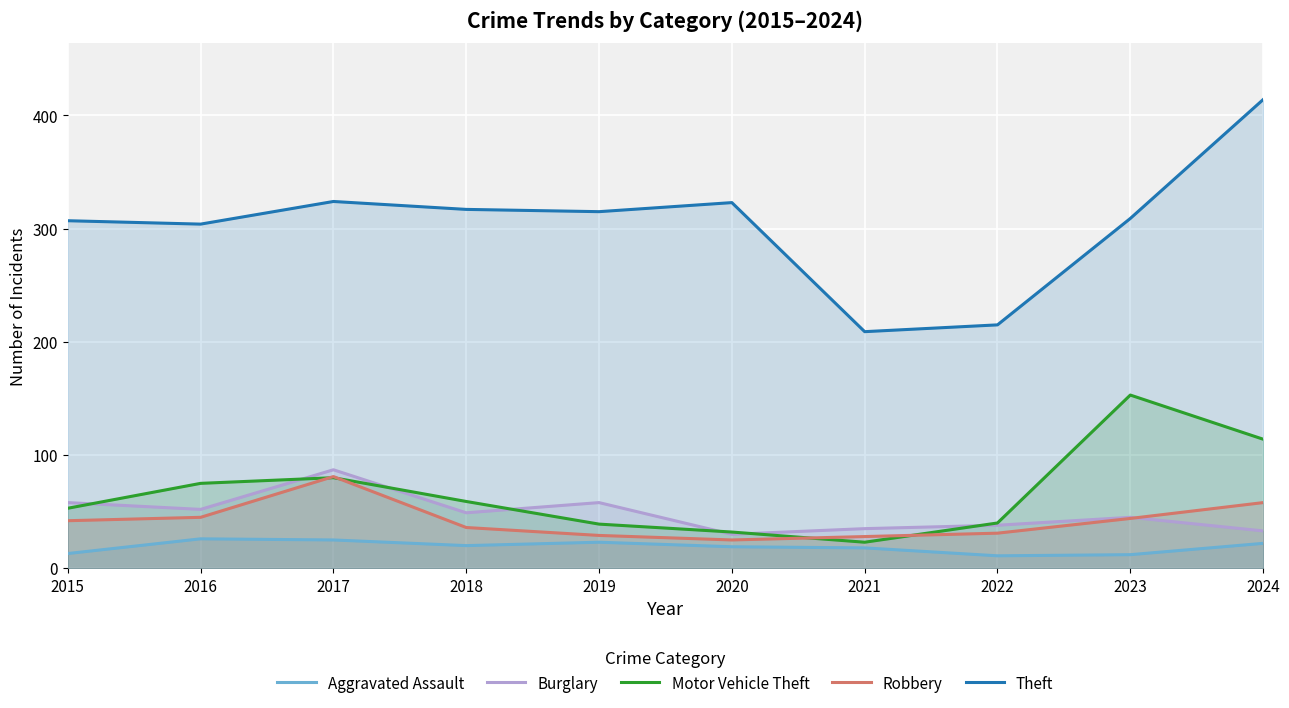

In Burglary, how many points are higher than both neighbors (excluding endpoints)?

3